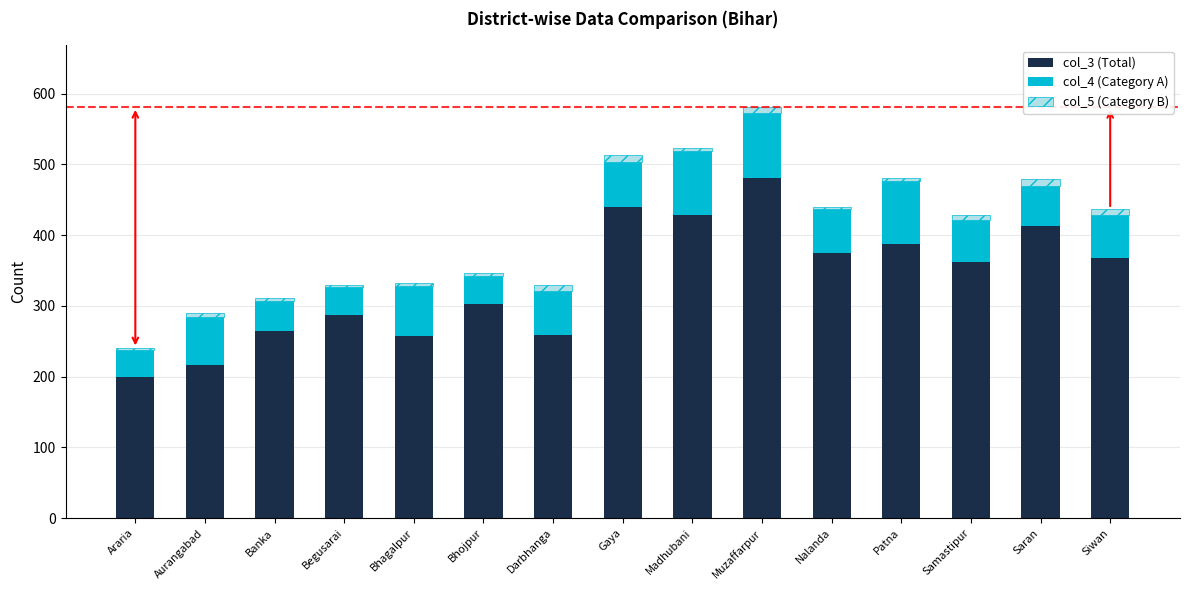

Is it true that col_3 (Total) equals 103 at Araria?

False